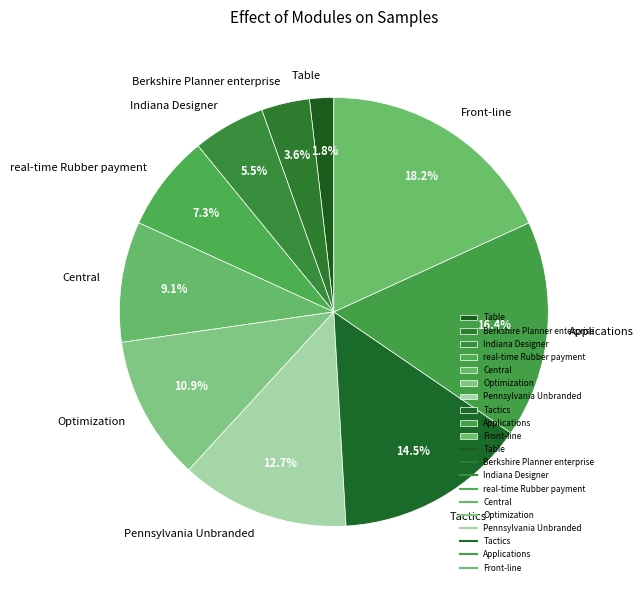

How many segments does this pie chart have?

10